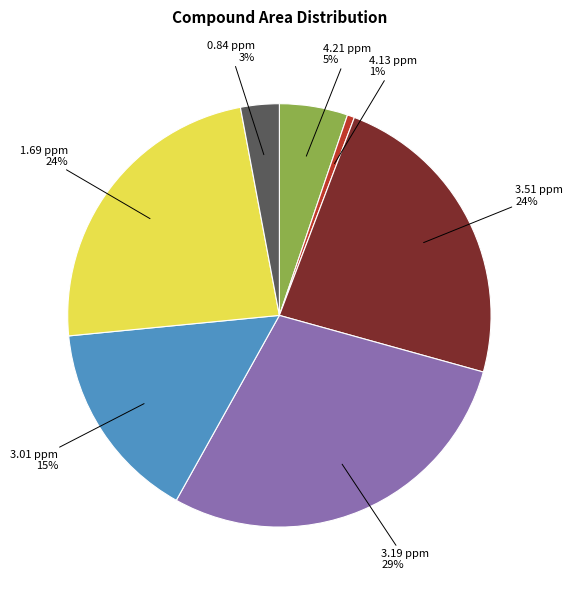

Is there a majority slice in this chart?

No